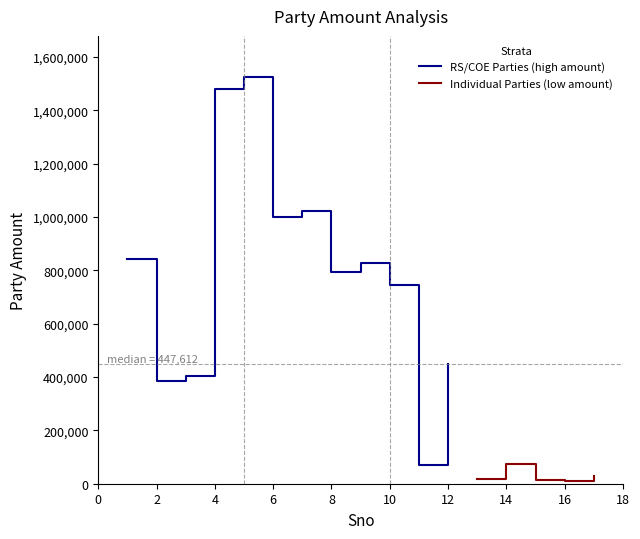

How many data points are above 447612?

8